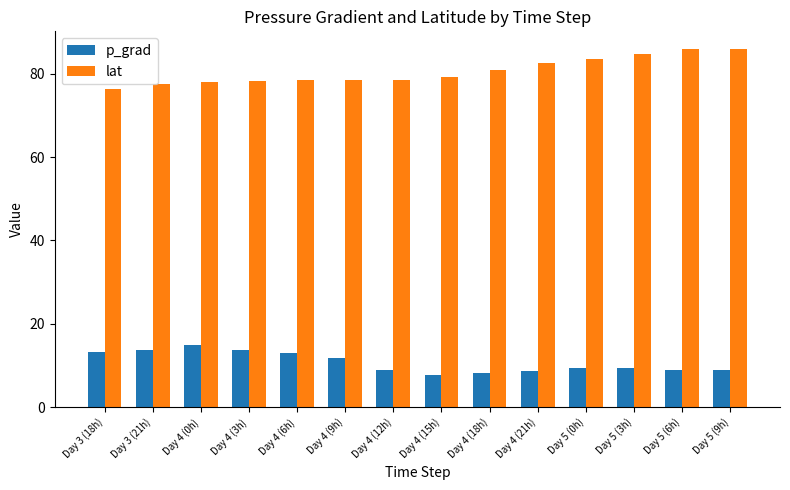

Which series has the largest total across all categories?

lat